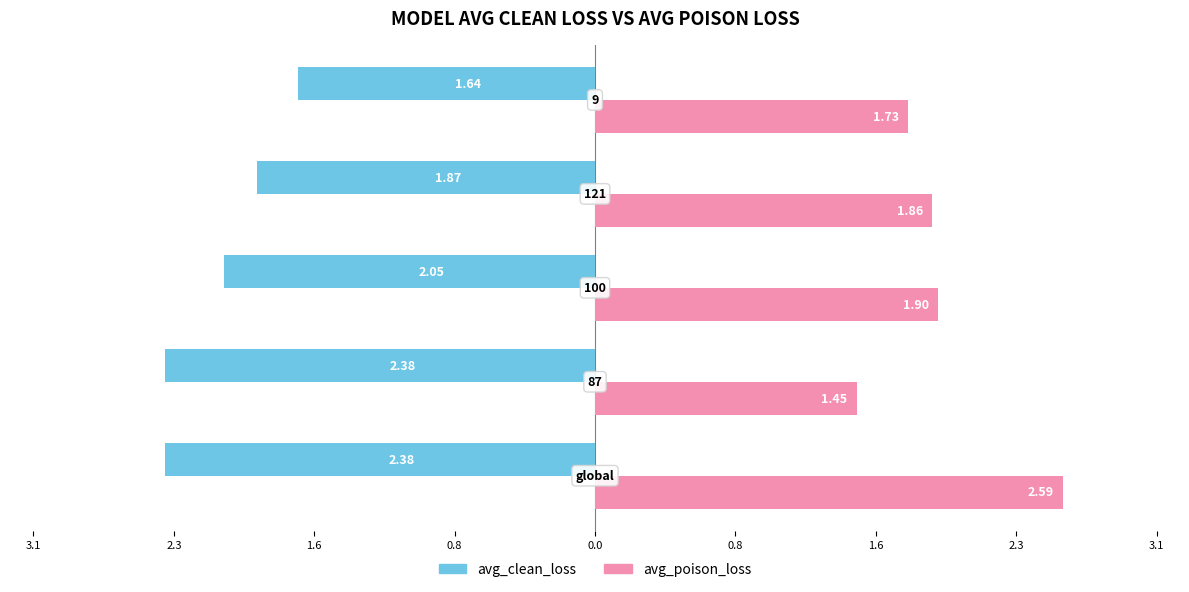

What are all the series names shown in the legend?

avg_clean_loss, avg_poison_loss